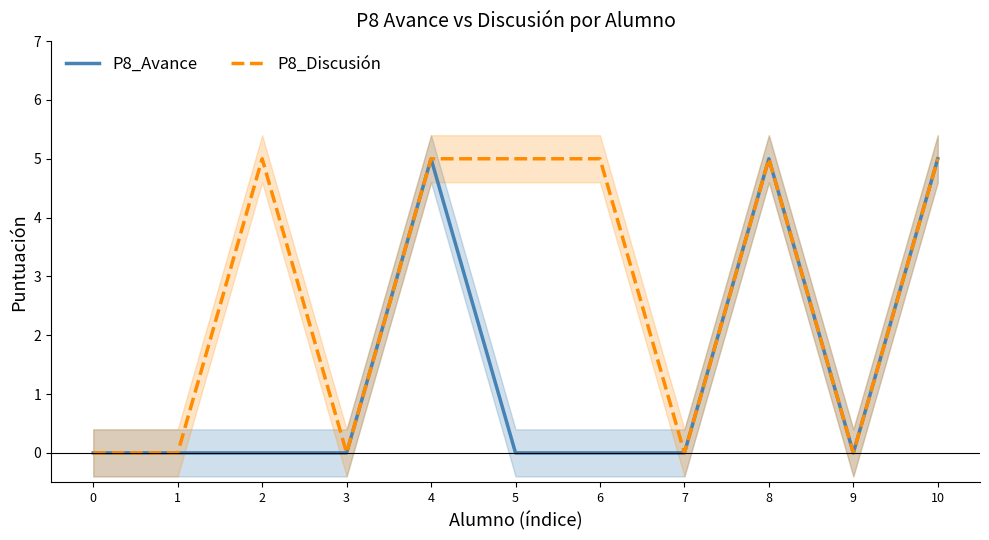

Reading left to right, what are all the values shown in this chart?

P8_Avance: 0=0	1=0	2=0	3=0	4=5	5=0	6=0	7=0	8=5	9=0	10=5
P8_Discusión: 0=0	1=0	2=5	3=0	4=5	5=5	6=5	7=0	8=5	9=0	10=5